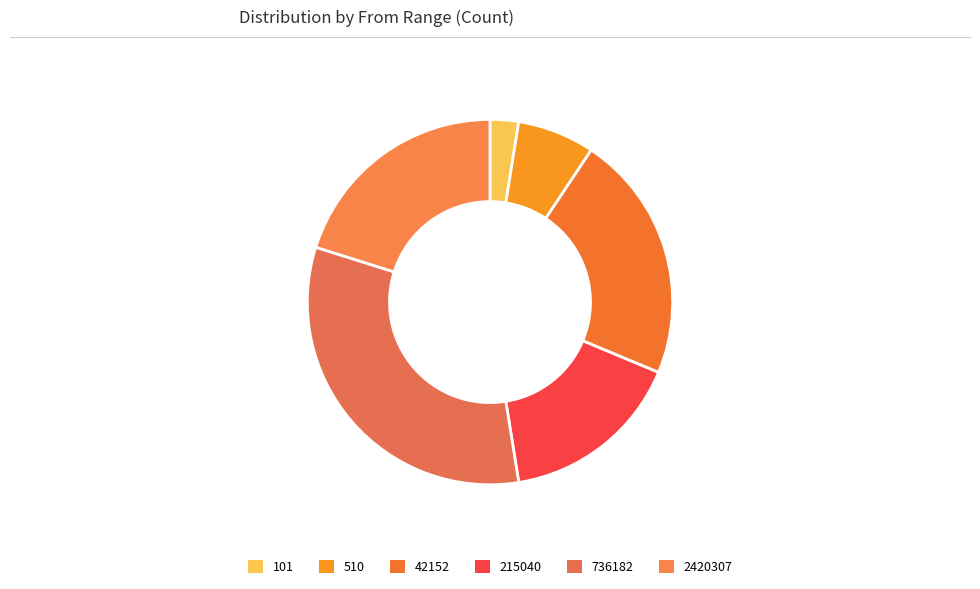

The 215040 slice represents 16% of the pie. True or false?

True